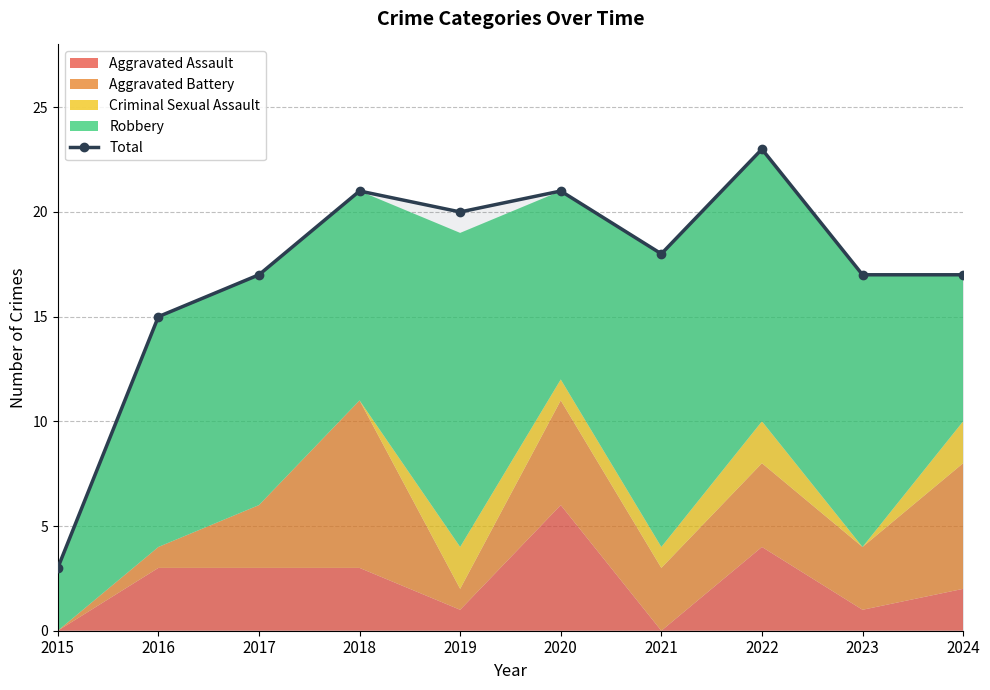

List the labels in order of value, largest first.

2022, 2018, 2020, 2019, 2021, 2017, 2023, 2024, 2016, 2015